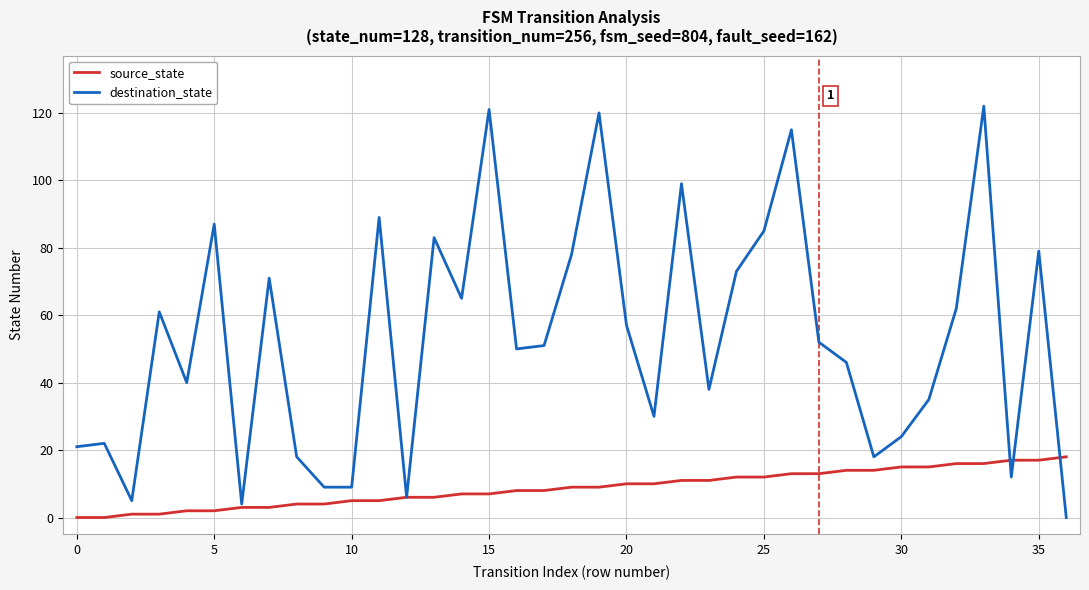

Reading right to left, extract all data points from this chart.

source_state: 18	17	17	16	16	15	15	14	14	13	13	12	12	11	11	10	10	9	9	8	8	7	7	6	6	5	5	4	4	3	3	2	2	1	1	0	0
destination_state: 0	79	12	122	62	35	24	18	46	52	115	85	73	38	99	30	57	120	78	51	50	121	65	83	6	89	9	9	18	71	4	87	40	61	5	22	21